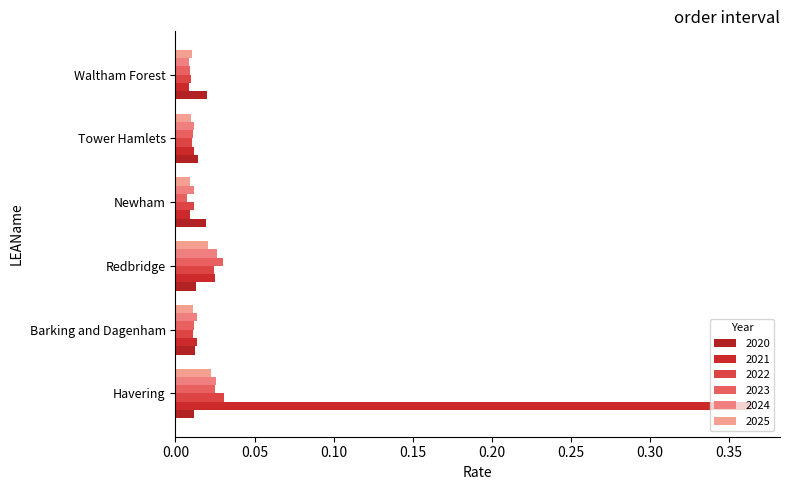

How many 2025 values are between 0 and 1?

6